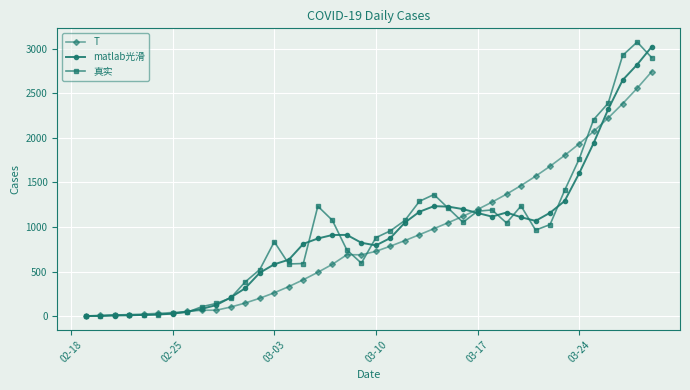

What are all the series names shown in the legend?

T, matlab光滑, 真实